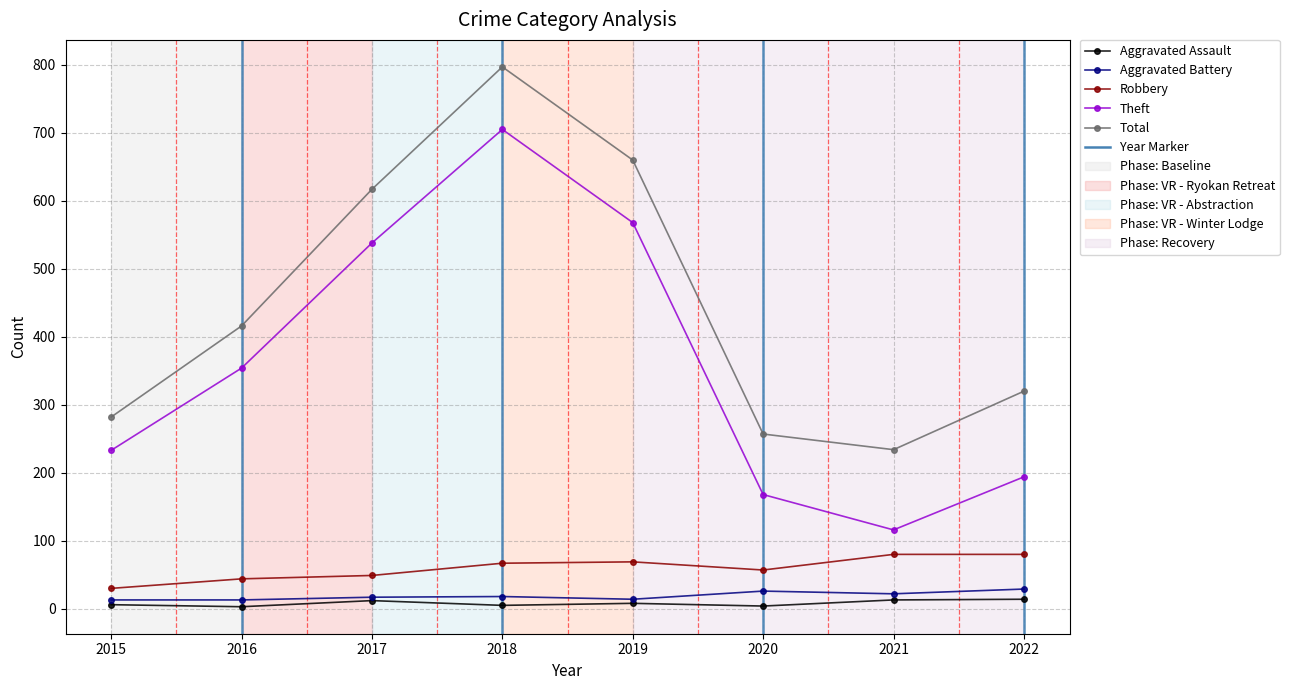

True or false: Total has more than 2 interior local peaks.

False